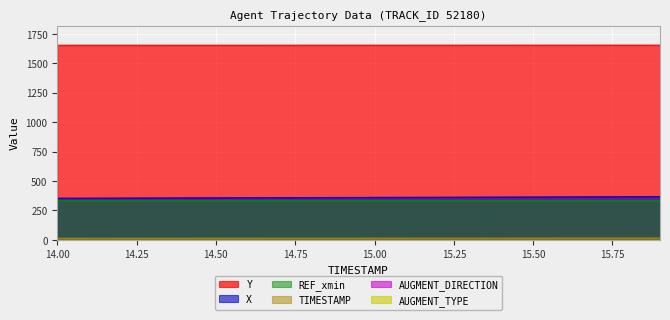

Reading left to right, what are all the values shown in this chart?

X: 14.0=354.3	14.1=354.9	14.2=355.6	14.3=356.3	14.4=357.0	14.5=357.6	14.6=358.3	14.7=359.0	14.8=359.7	14.9=360.4	15.0=361.1	15.1=361.8	15.2=362.5	15.3=363.2	15.4=363.9	15.5=364.7	15.6=365.4	15.7=366.1	15.8=366.9	15.9=367.6
Y: 14.0=1653.5	14.1=1653.5	14.2=1653.6	14.3=1653.6	14.4=1653.7	14.5=1653.7	14.6=1653.8	14.7=1653.8	14.8=1653.9	14.9=1654.0	15.0=1654.0	15.1=1654.1	15.2=1654.2	15.3=1654.2	15.4=1654.3	15.5=1654.3	15.6=1654.4	15.7=1654.5	15.8=1654.5	15.9=1654.6
TIMESTAMP: 14.0=14.0	14.1=14.1	14.2=14.2	14.3=14.3	14.4=14.4	14.5=14.5	14.6=14.6	14.7=14.7	14.8=14.8	14.9=14.9	15.0=15.0	15.1=15.1	15.2=15.2	15.3=15.3	15.4=15.4	15.5=15.5	15.6=15.6	15.7=15.7	15.8=15.8	15.9=15.9